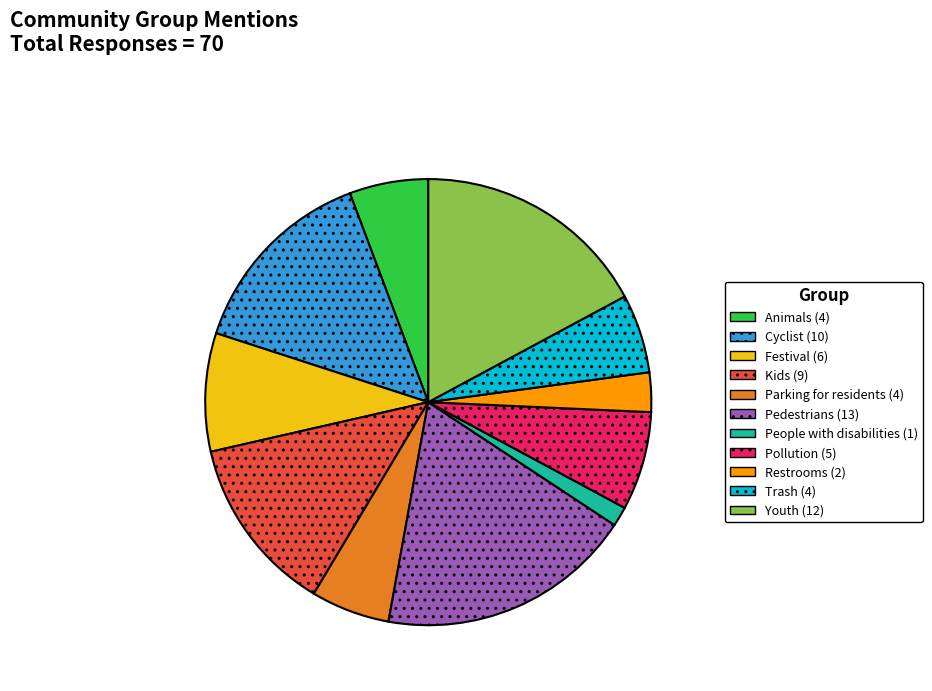

Combined, do People with disabilities and Cyclist account for over 50%?

No